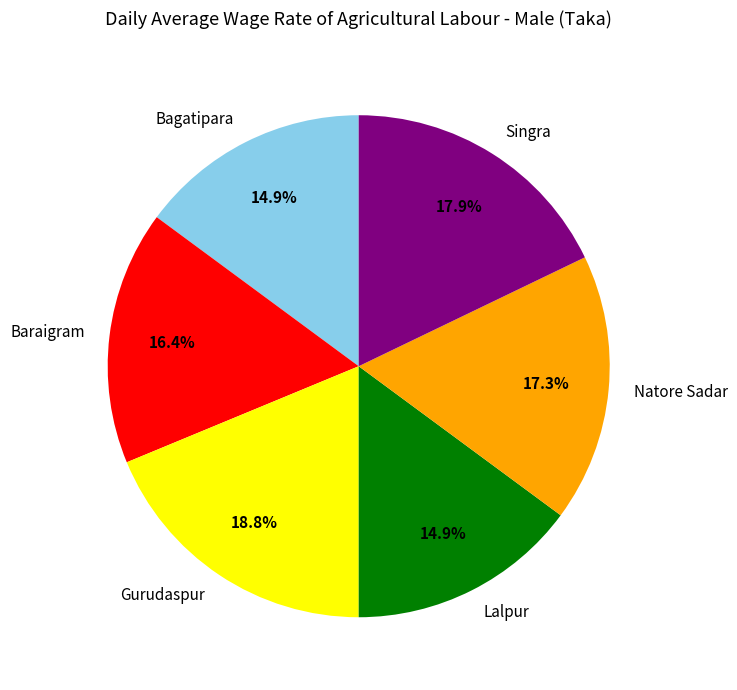

How much of the chart is everything except Bagatipara?

85.1%